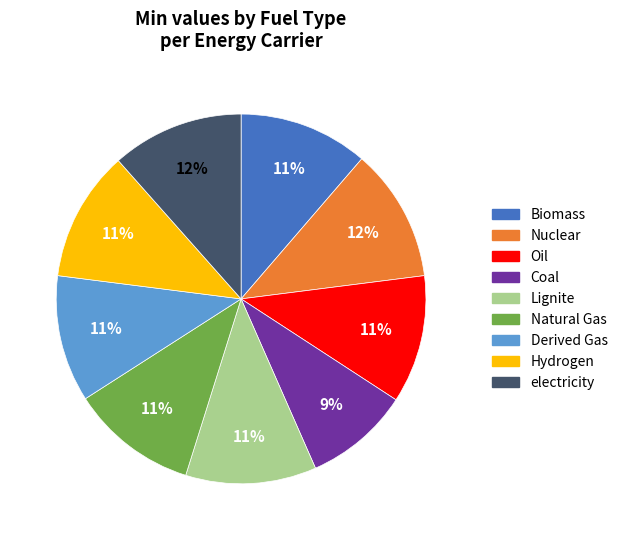

To the nearest percent, what portion does electricity represent?

12%